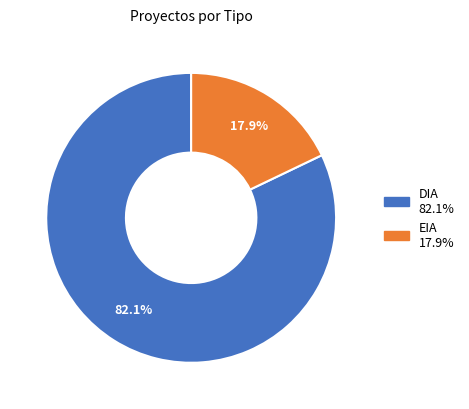

Between DIA and EIA, which is larger?

DIA